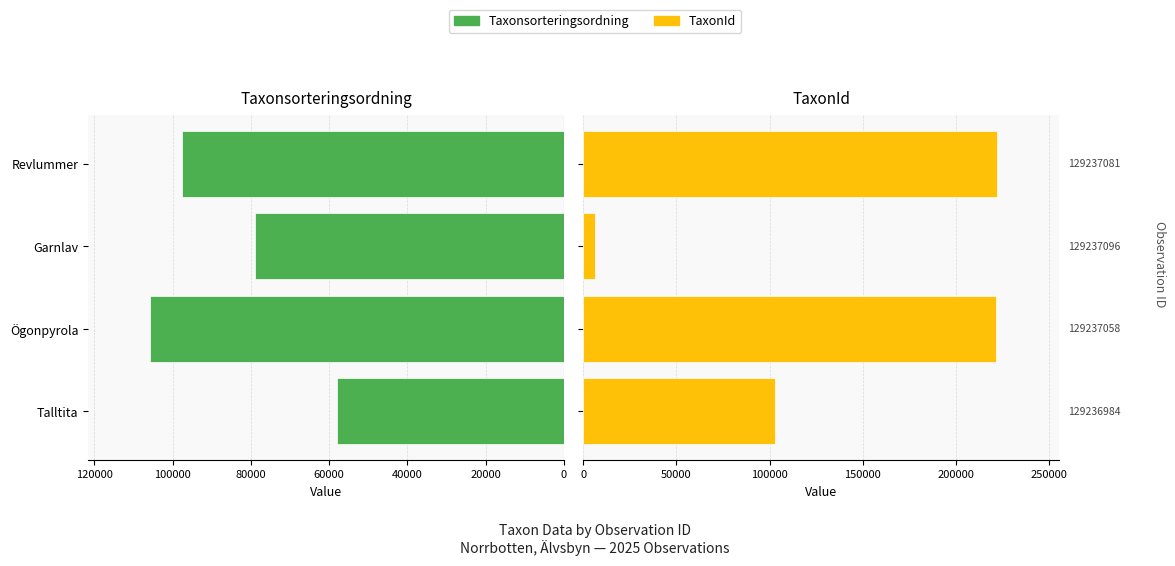

What is the highest value of the Taxonsorteringsordning series?

105717